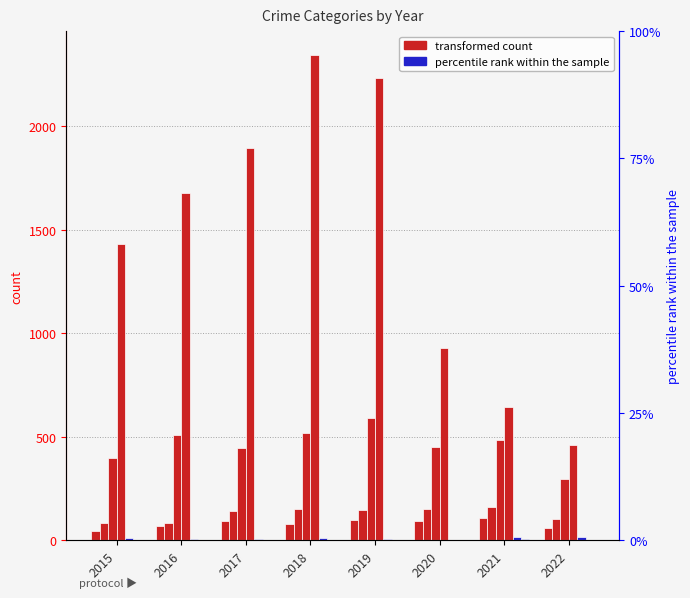

Rank the series at 2017 from highest to lowest value.

Theft, Robbery, Aggravated Battery, Aggravated Assault, Criminal Sexual Assault, Homicide